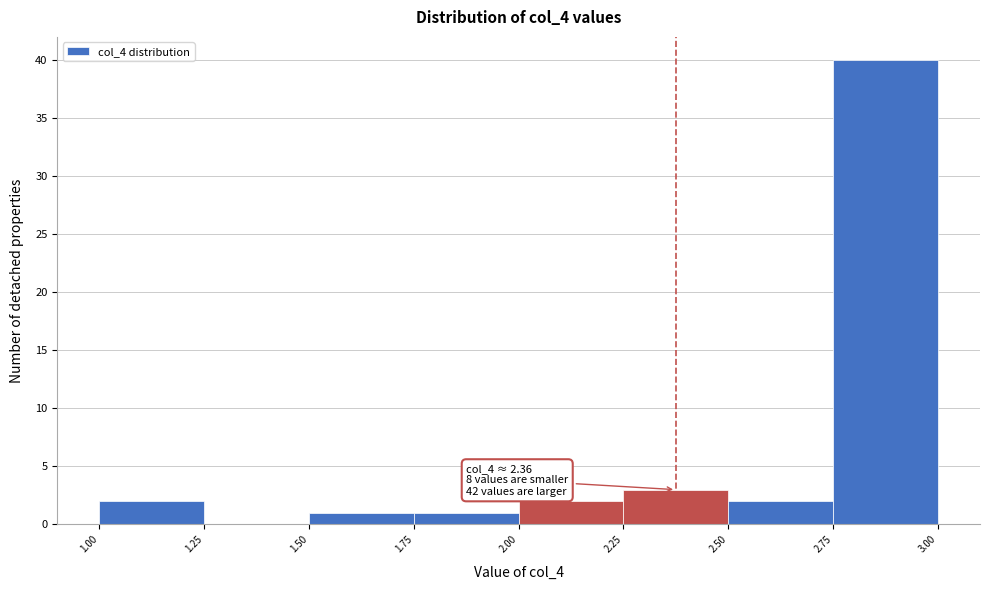

Which range on the x-axis has the tallest bar?

2.75 to 3.00